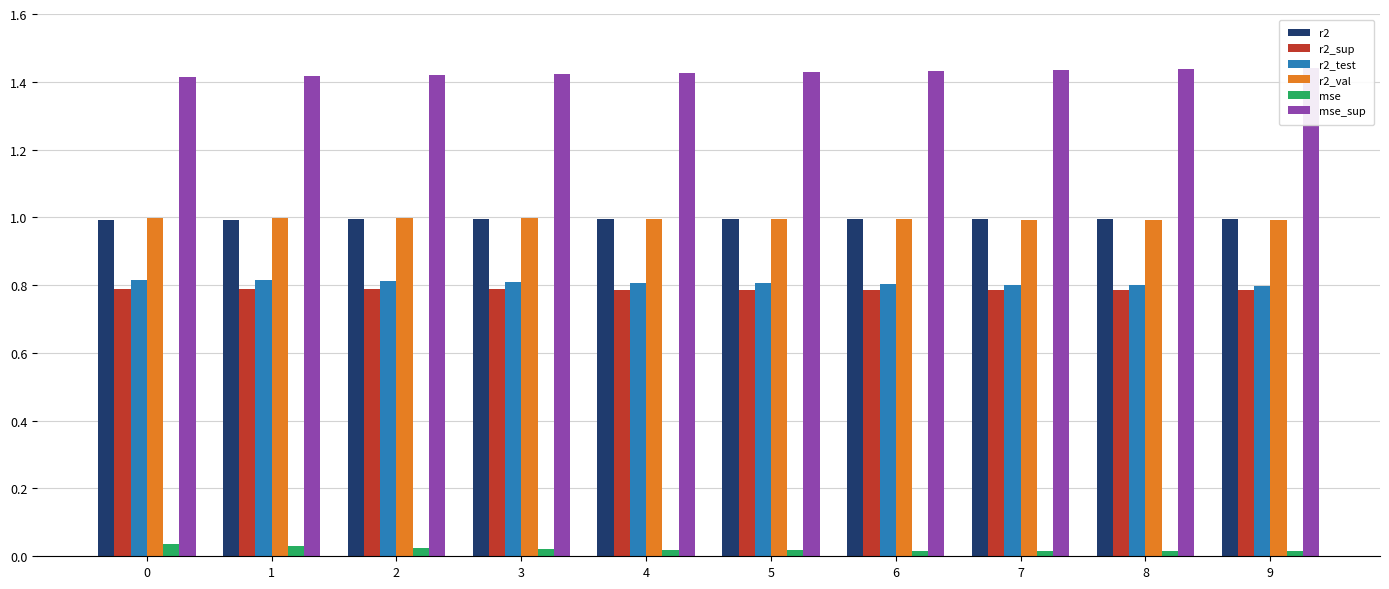

Reading left to right, extract all data points from this chart.

r2: 1.0	1.0	1.0	1.0	1.0	1.0	1.0	1.0	1.0	1.0
r2_sup: 0.8	0.8	0.8	0.8	0.8	0.8	0.8	0.8	0.8	0.8
r2_test: 0.8	0.8	0.8	0.8	0.8	0.8	0.8	0.8	0.8	0.8
r2_val: 1.0	1.0	1.0	1.0	1.0	1.0	1.0	1.0	1.0	1.0
mse: 0.0	0.0	0.0	0.0	0.0	0.0	0.0	0.0	0.0	0.0
mse_sup: 1.4	1.4	1.4	1.4	1.4	1.4	1.4	1.4	1.4	1.4